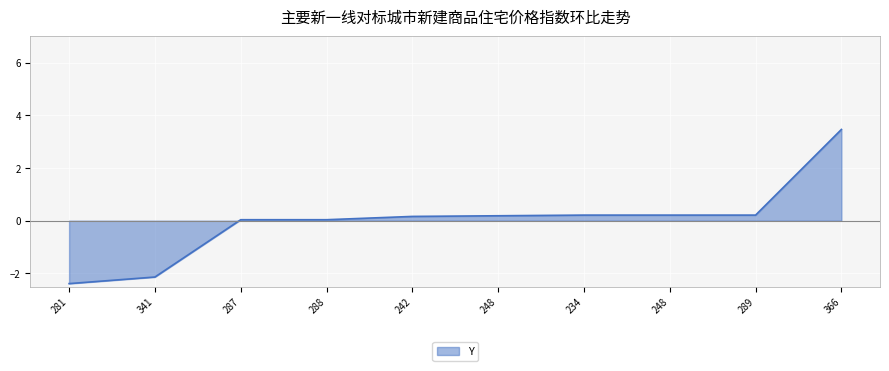

Reading left to right, transcribe all the data shown in this chart.

281=-2.4	341=-2.1	287=0.0	288=0.0	242=0.2	248=0.2	234=0.2	248=0.2	289=0.2	366=3.5